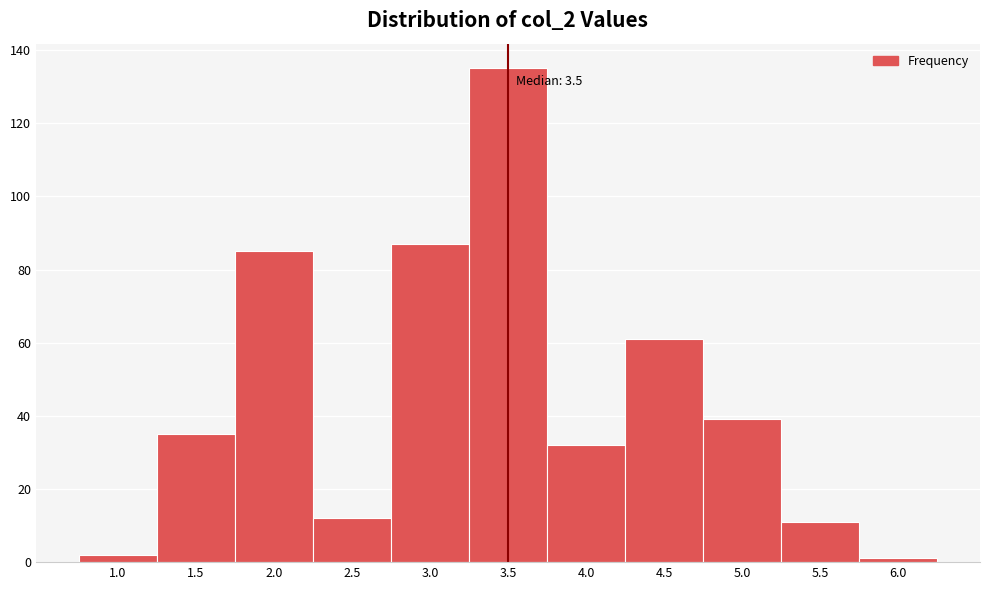

Over which range of the x-axis is the bar tallest?

3.25 to 3.75